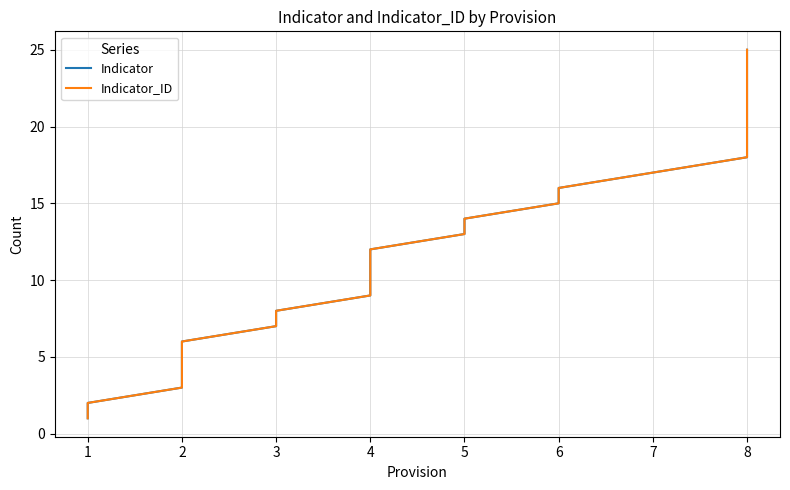

The value of Indicator at 5 is 18. True or false?

False